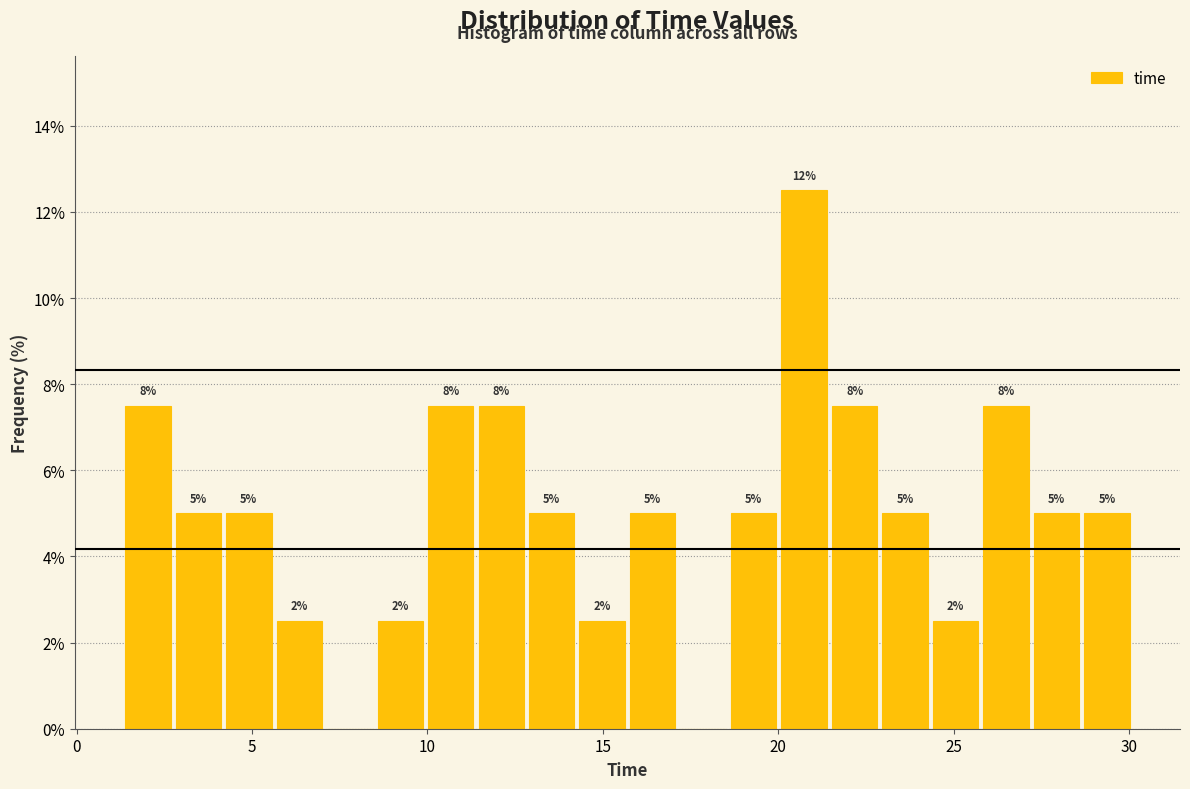

Read against the x-axis, roughly where is the centre of the tallest bar?

20.5